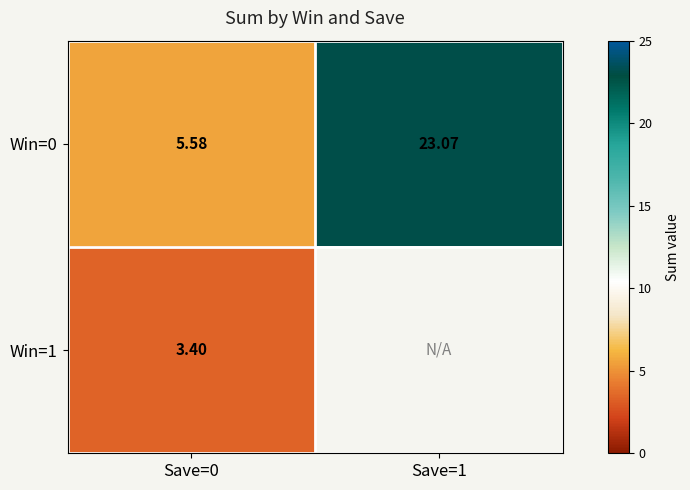

Rank the series by their maximum value, from highest to lowest.

Win=0, Win=1